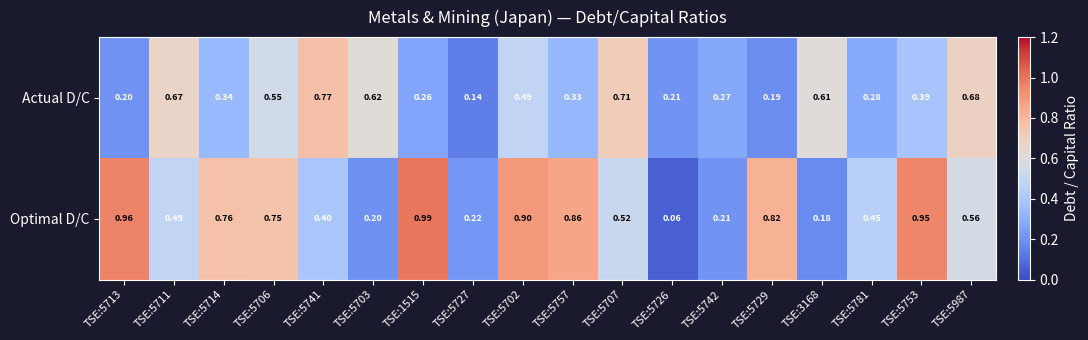

Is the value of Optimal D/C at TSE:5742 greater than the value of Actual D/C at TSE:5781?

No